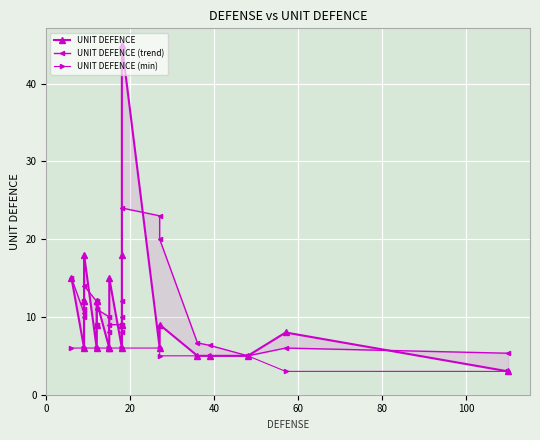

Does the chart display data point markers on the line(s)?

Yes